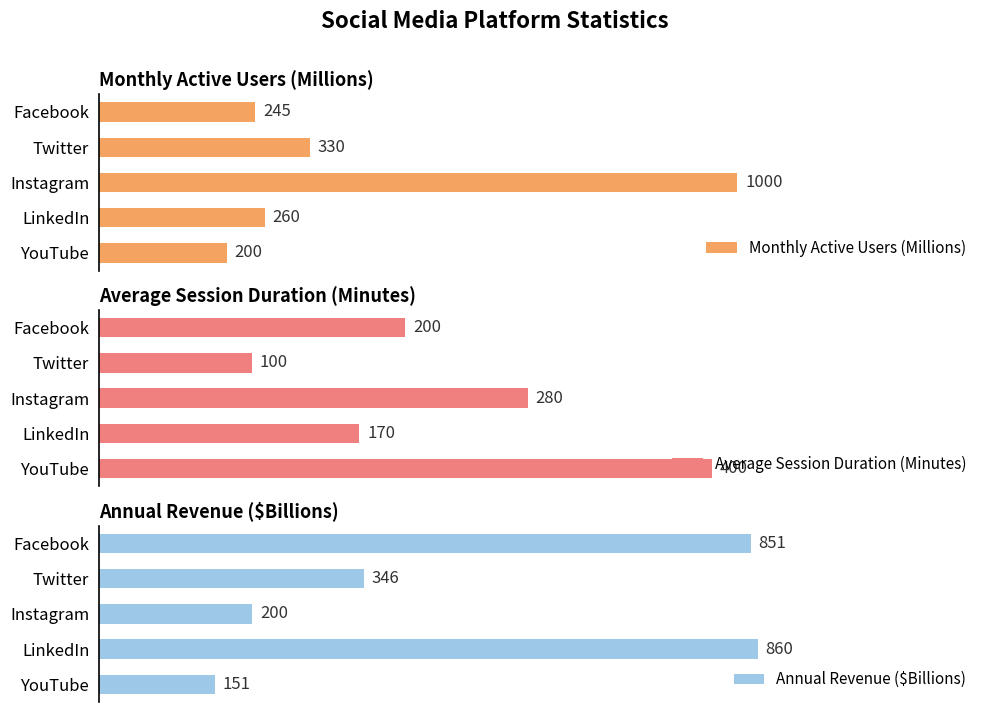

What is the total value across all series at 1?

776